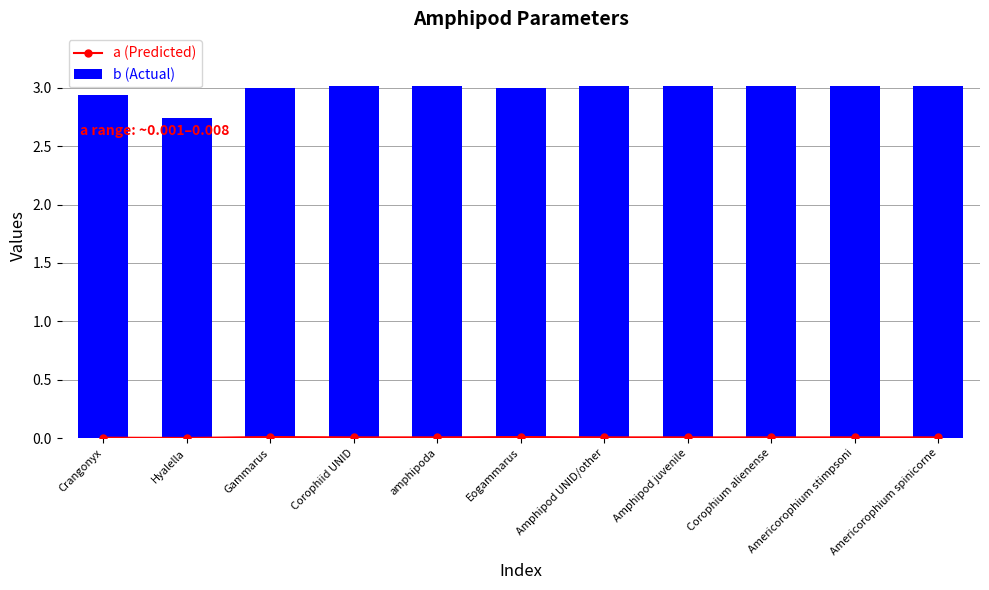

At which category is the sum across all series the highest?

Corophiid UNID